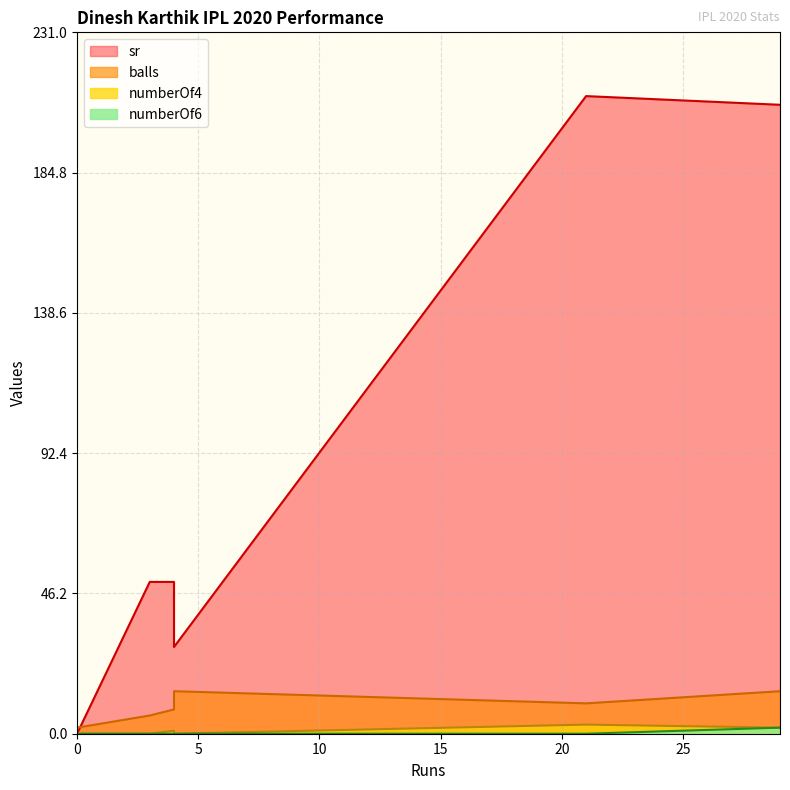

True or false: sr and balls cross at least once.

True